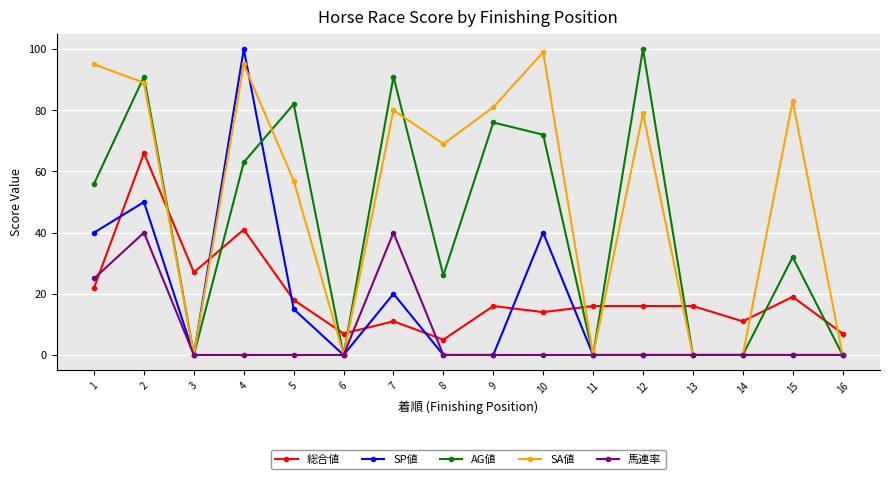

At which category is the sum across all series the highest?

2